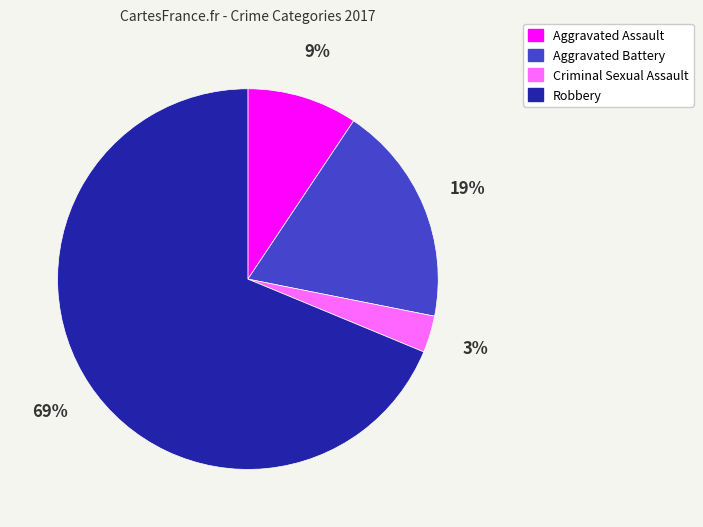

Does any single category account for the majority?

Yes